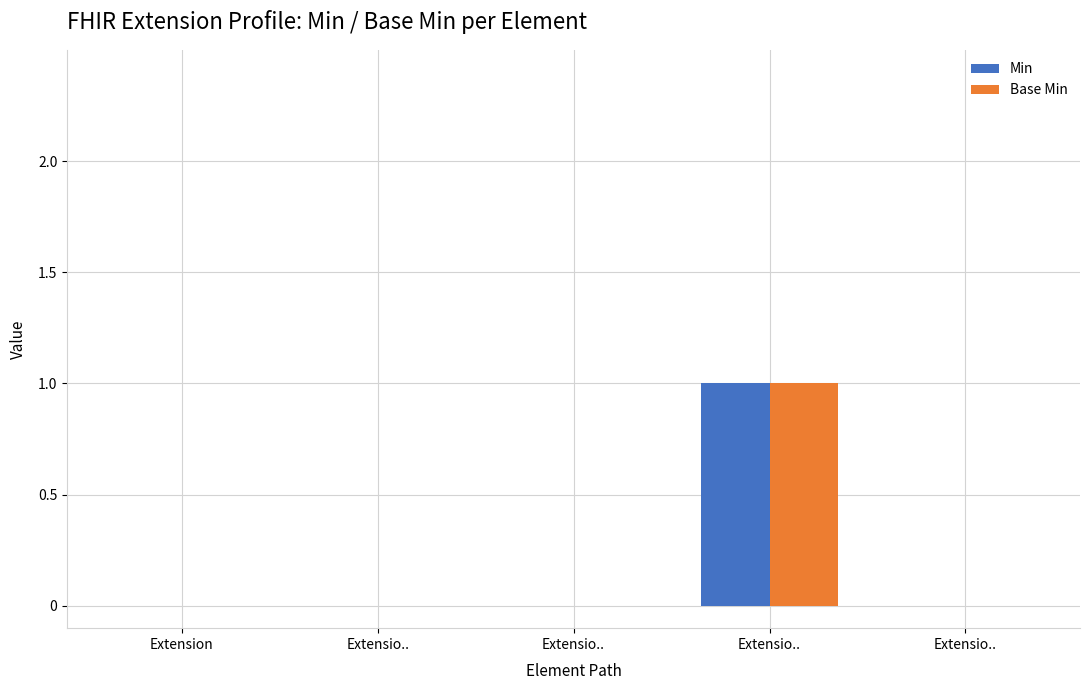

Count the number of categories in the chart.

5